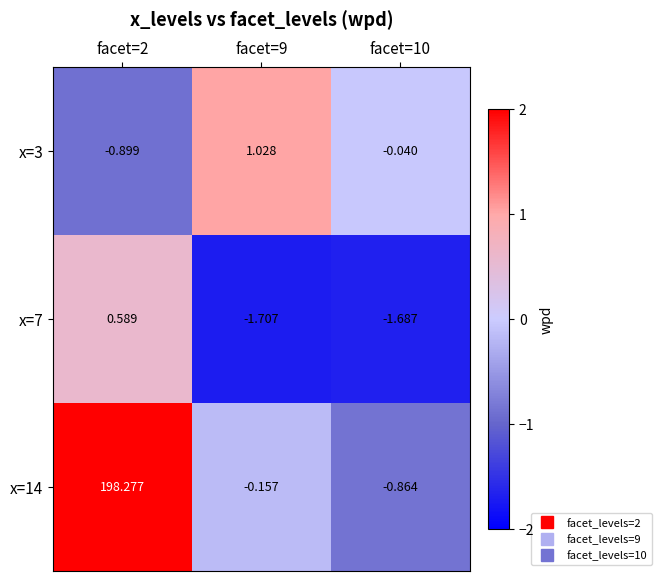

Is the value of x=14 at facet=2 greater than the value of x=3 at facet=2?

Yes